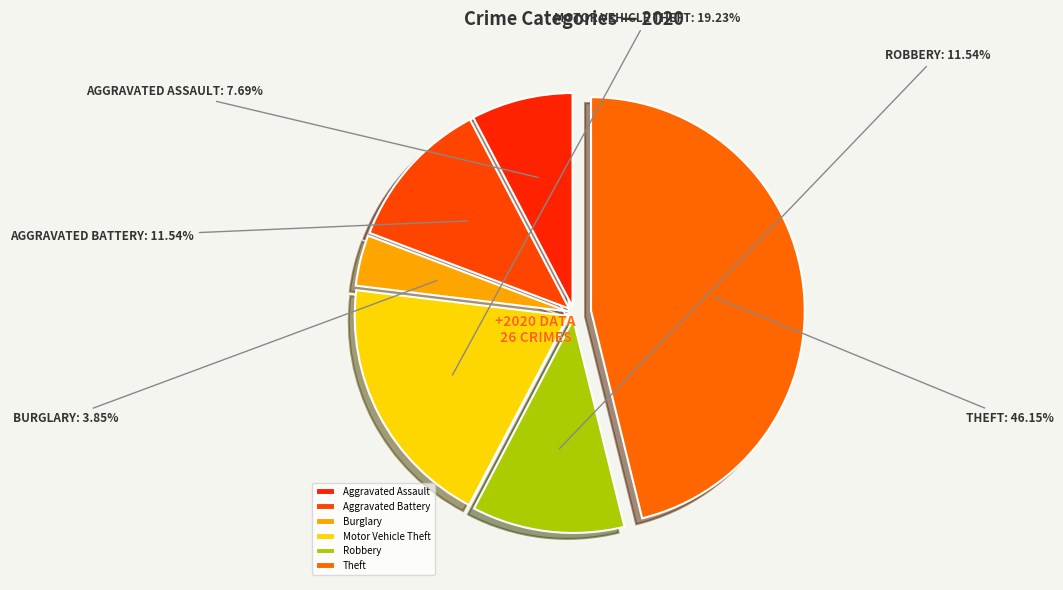

How much of the chart is everything except Robbery?

88.5%